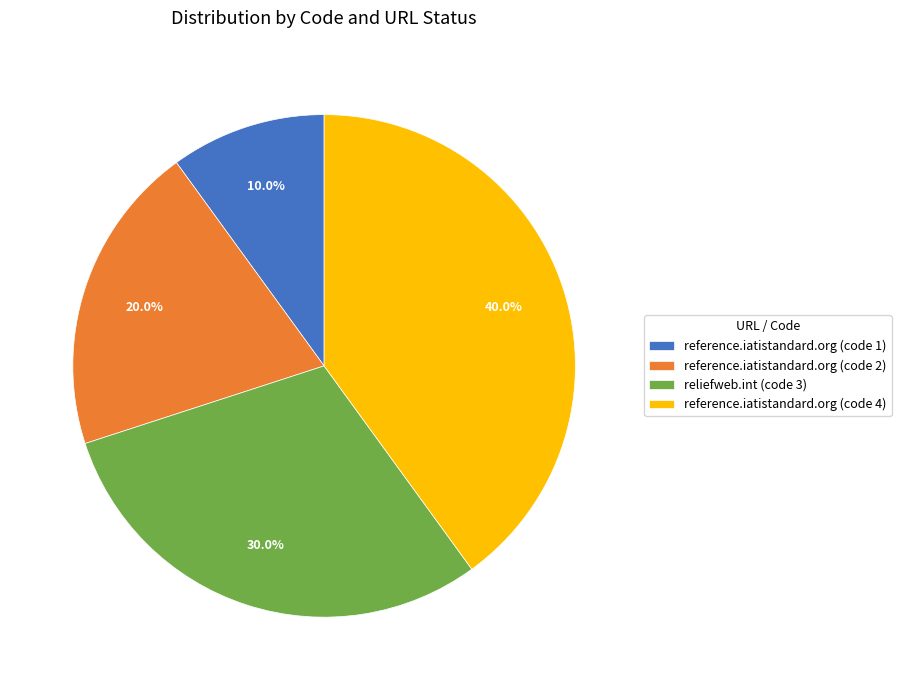

Rank the categories by value from highest to lowest.

reference.iatistandard.org (code 4), reliefweb.int (code 3), reference.iatistandard.org (code 2), reference.iatistandard.org (code 1)